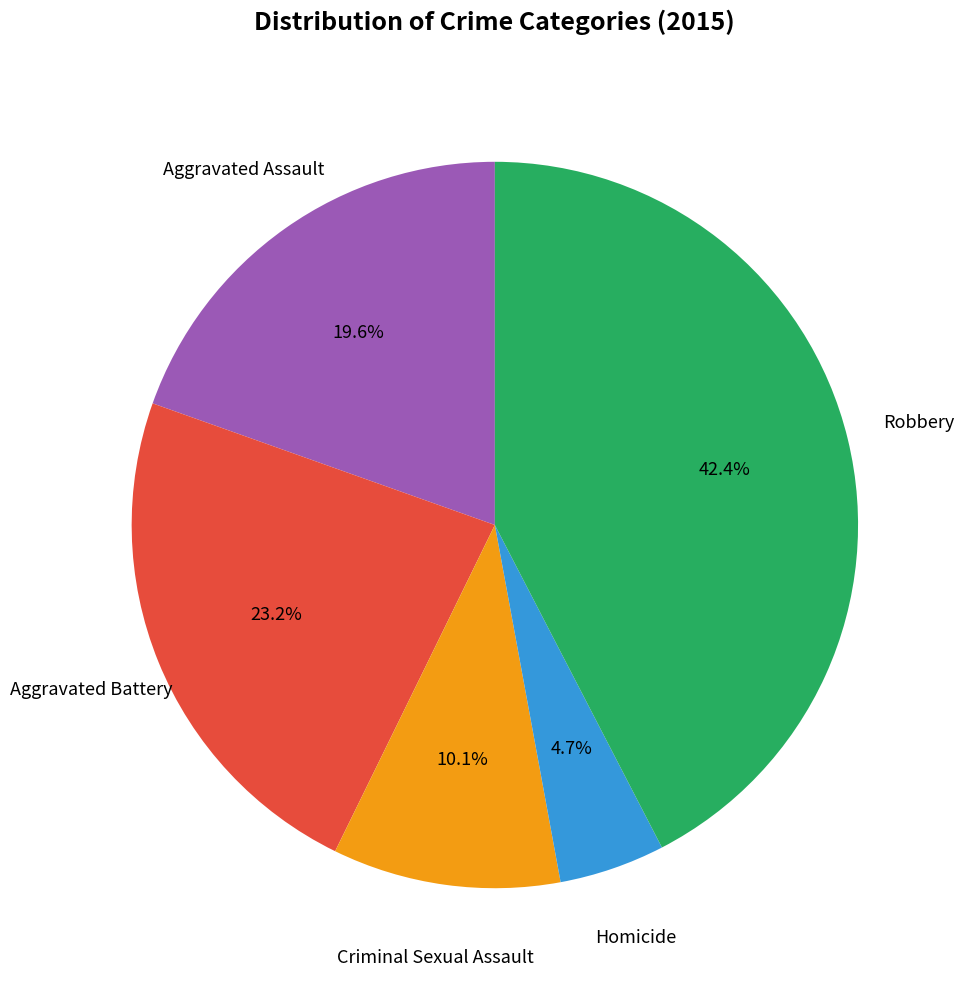

Is there a majority slice in this chart?

No